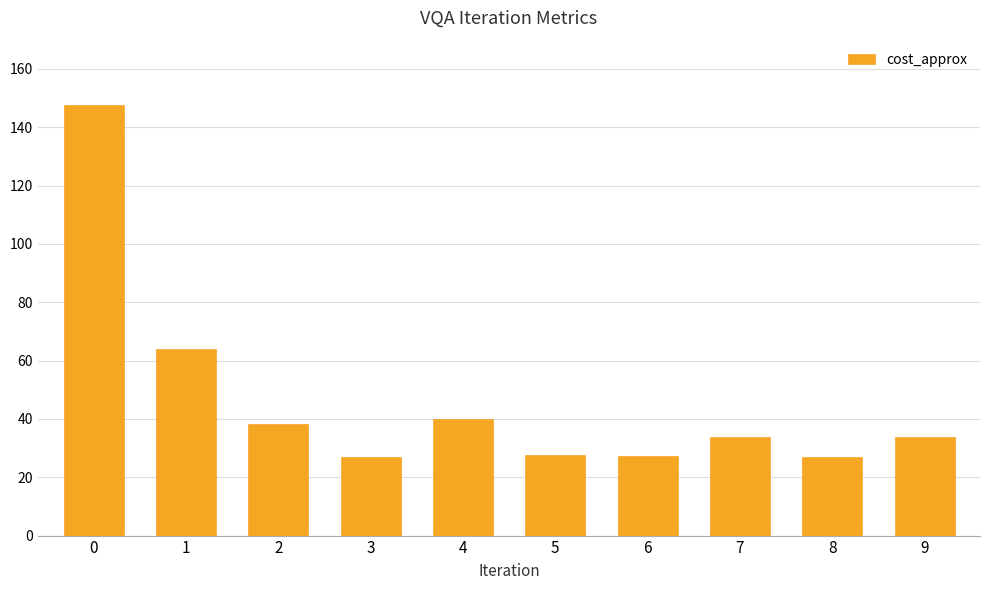

Is it true that the value at 0 is 83.4?

False